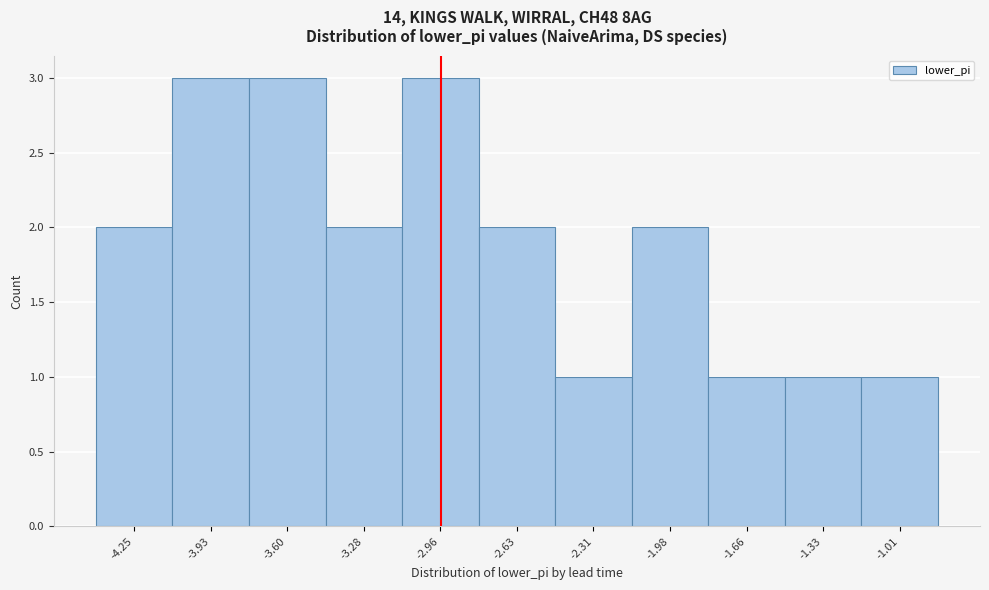

Reading left to right, list all the values displayed in this chart.

2	3	3	2	3	2	1	2	1	1	1